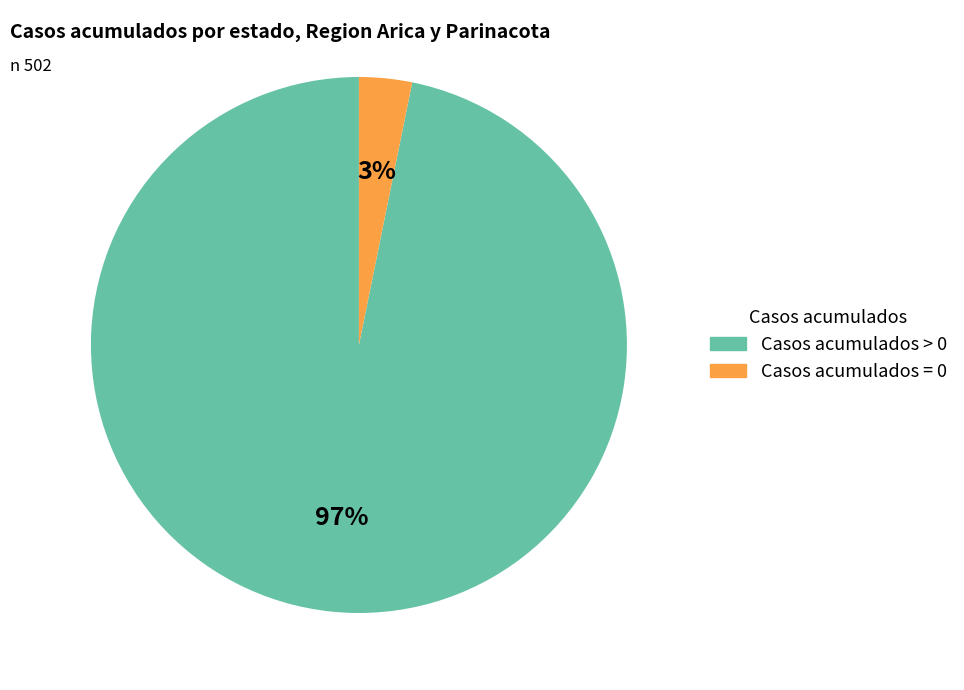

How many segments does this pie chart have?

2